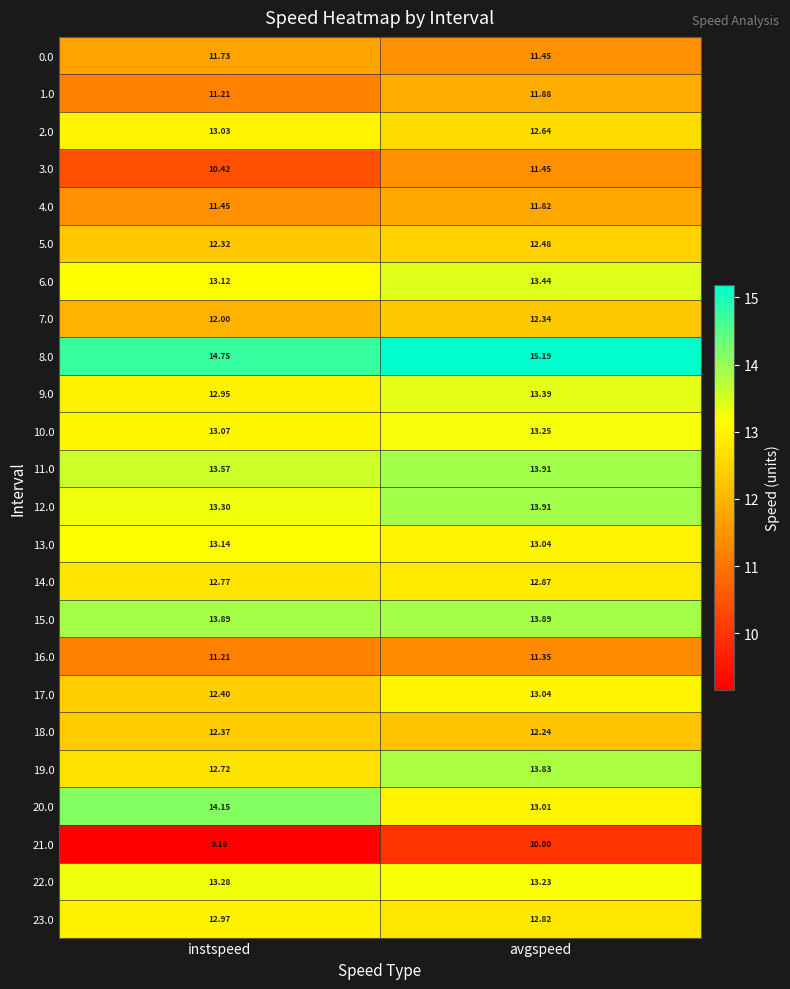

Which category has the lowest value in the 9.0 series?

instspeed